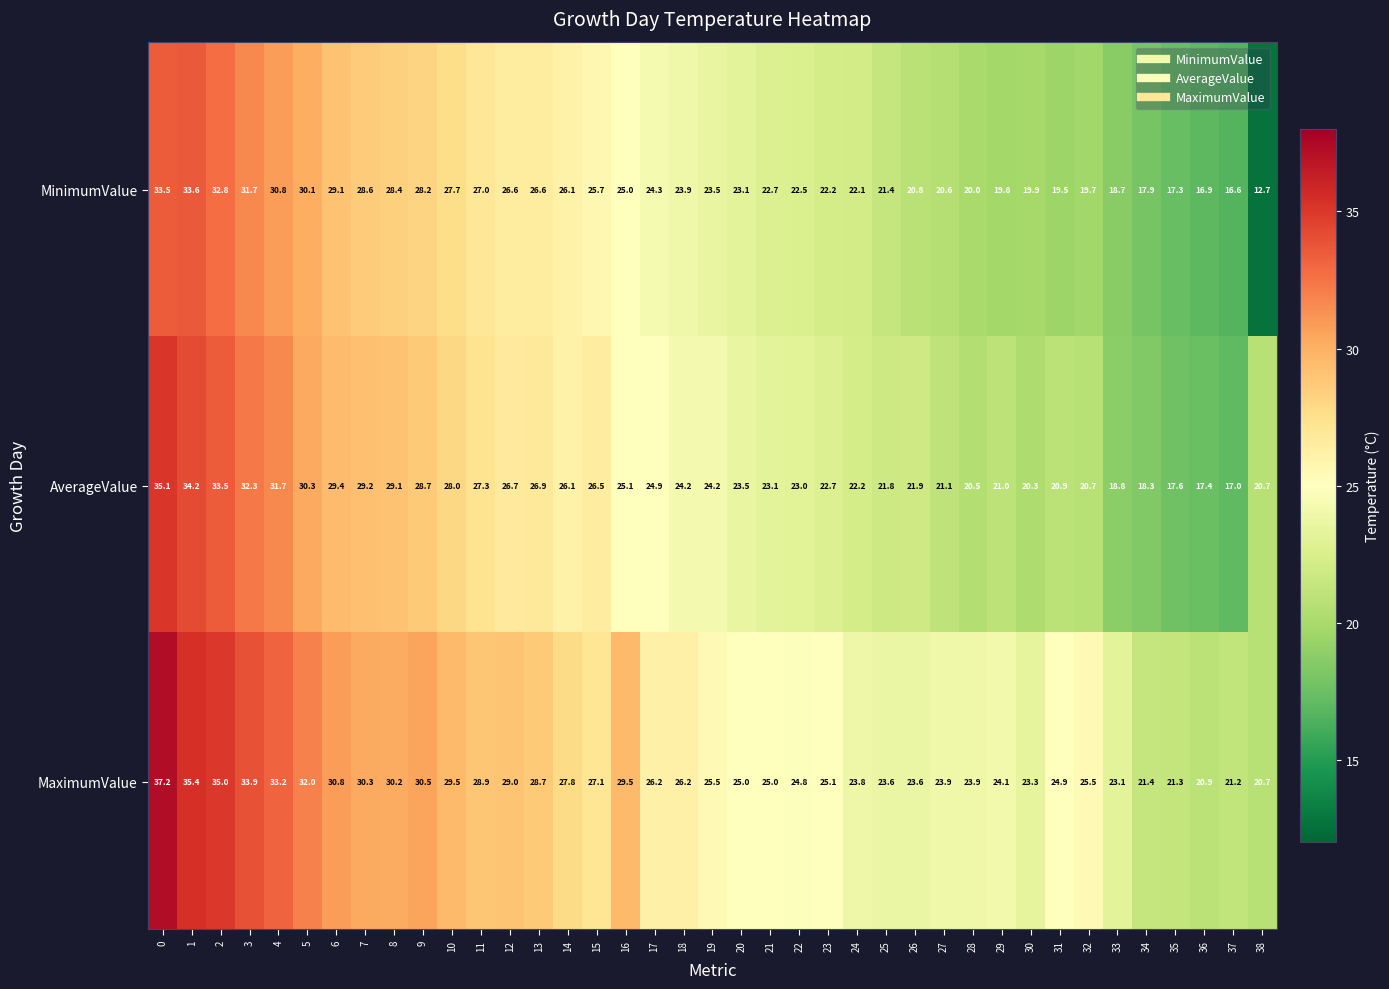

How many distinct data groups are displayed?

3